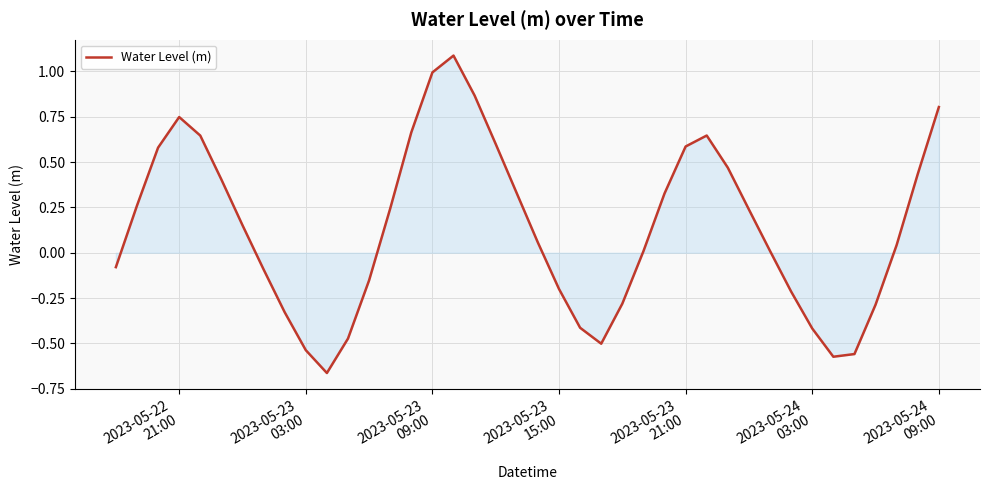

What is the difference between the maximum and minimum values?

1.7